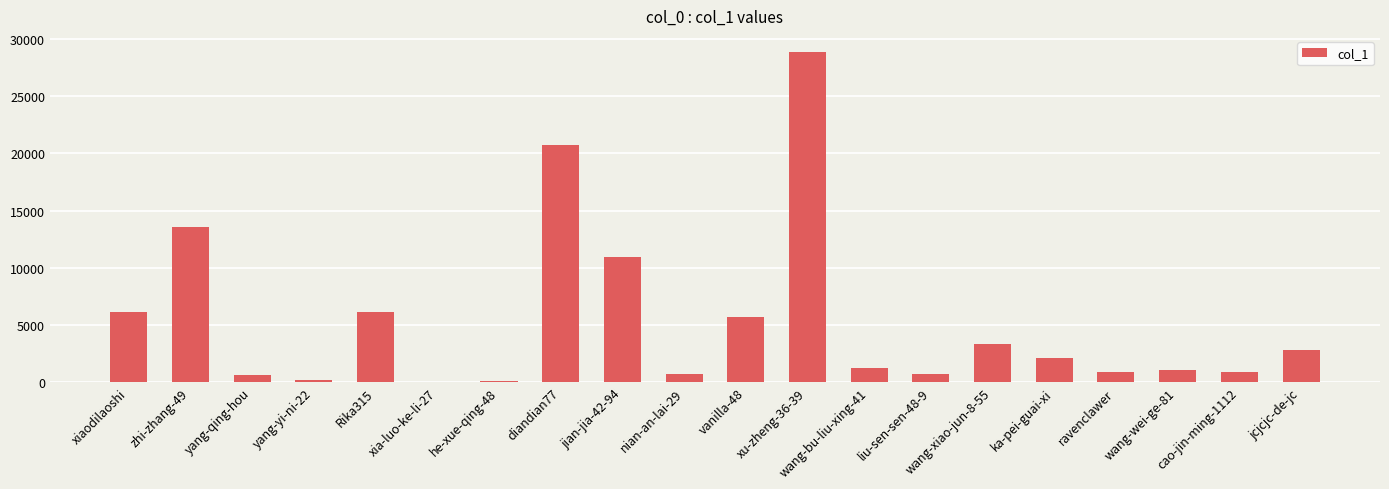

What is the average value?

5334